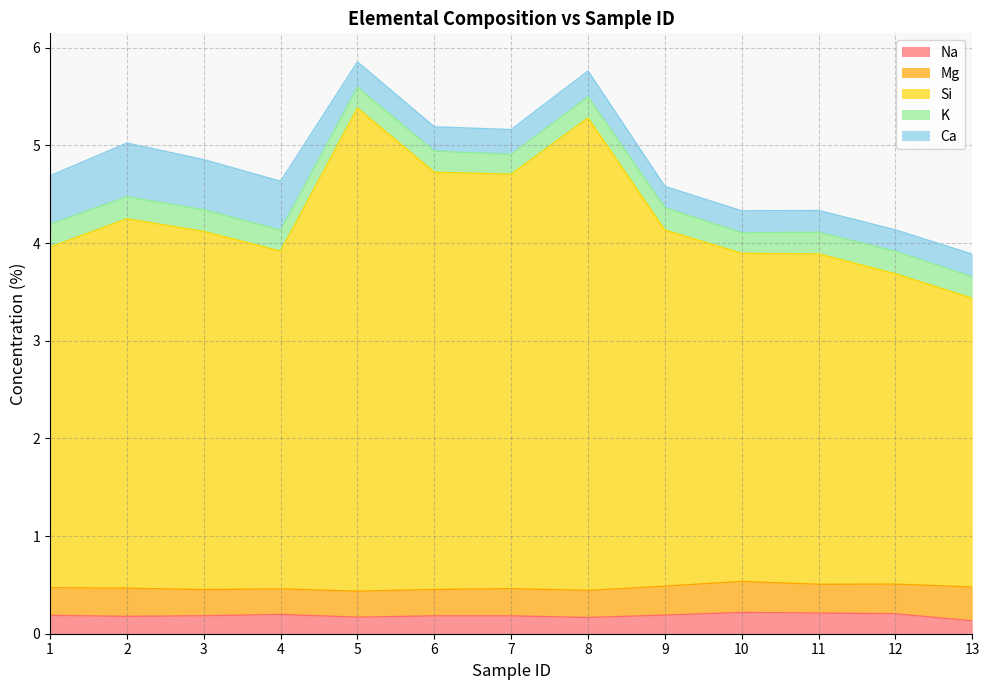

True or false: Mg and Si cross at least once.

False